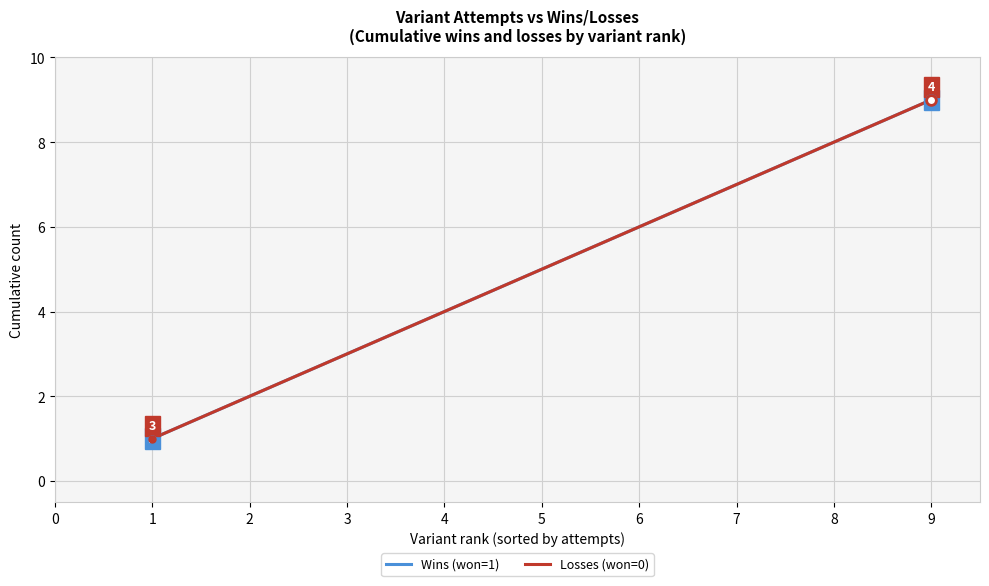

Is it true that Losses (won=0) equals 4 at 6?

False